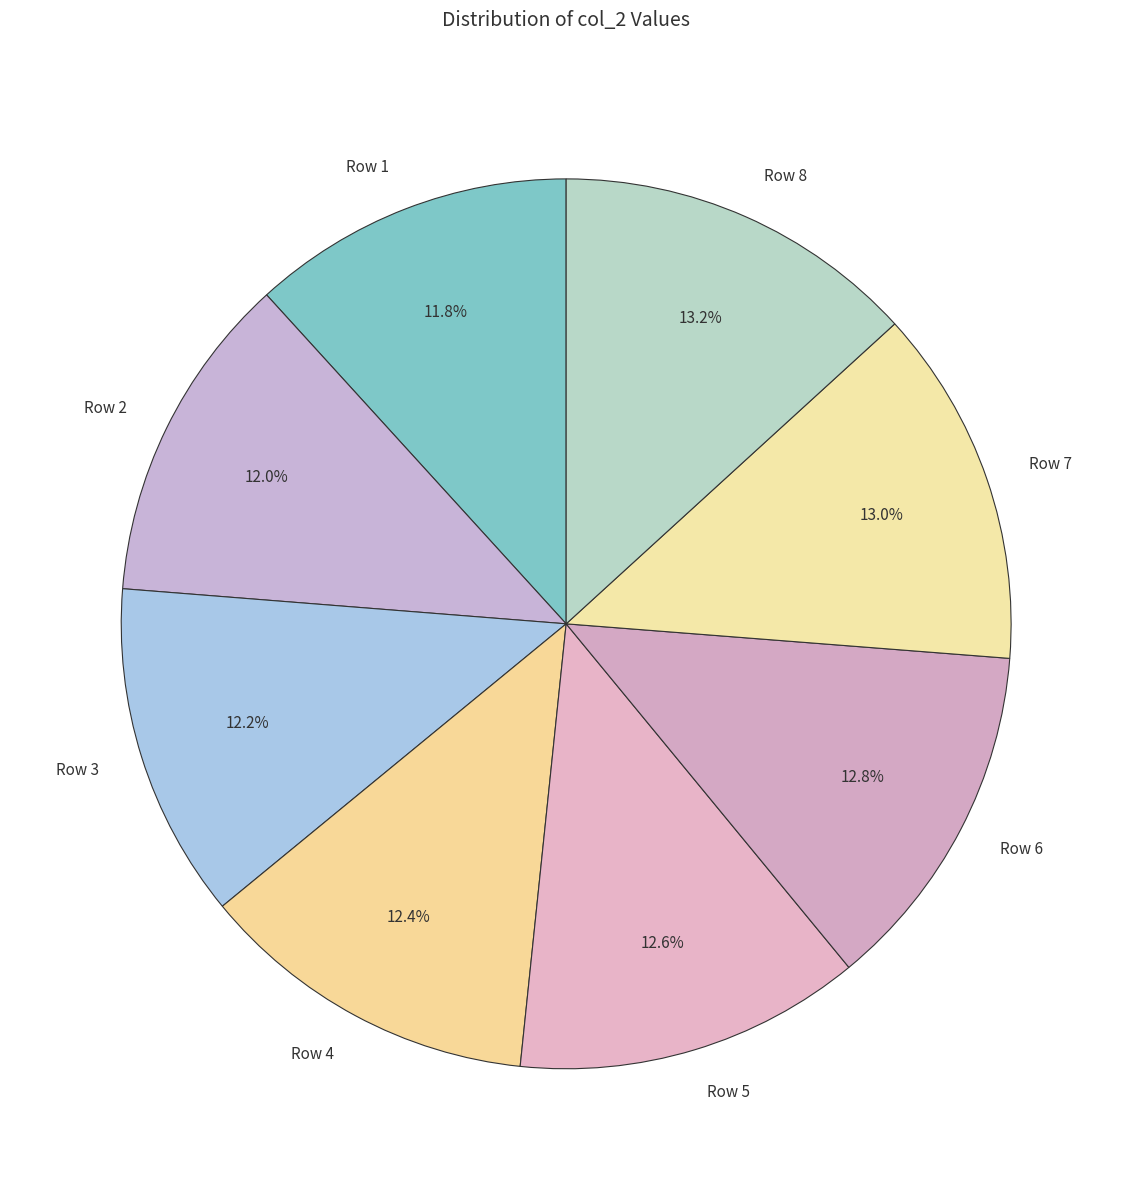

What percentage is the Row 2 slice, to the nearest percent?

12%